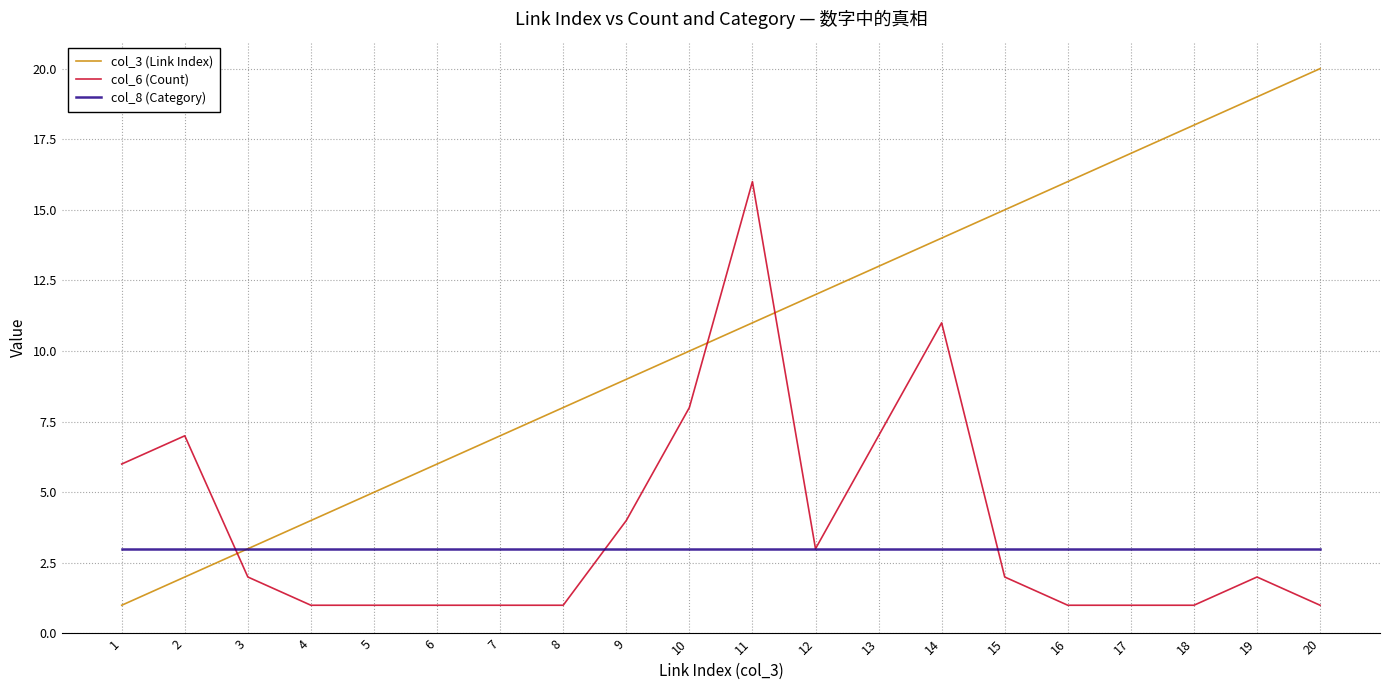

At 4, list the series in order from largest to smallest.

col_3 (Link Index), col_8 (Category), col_6 (Count)